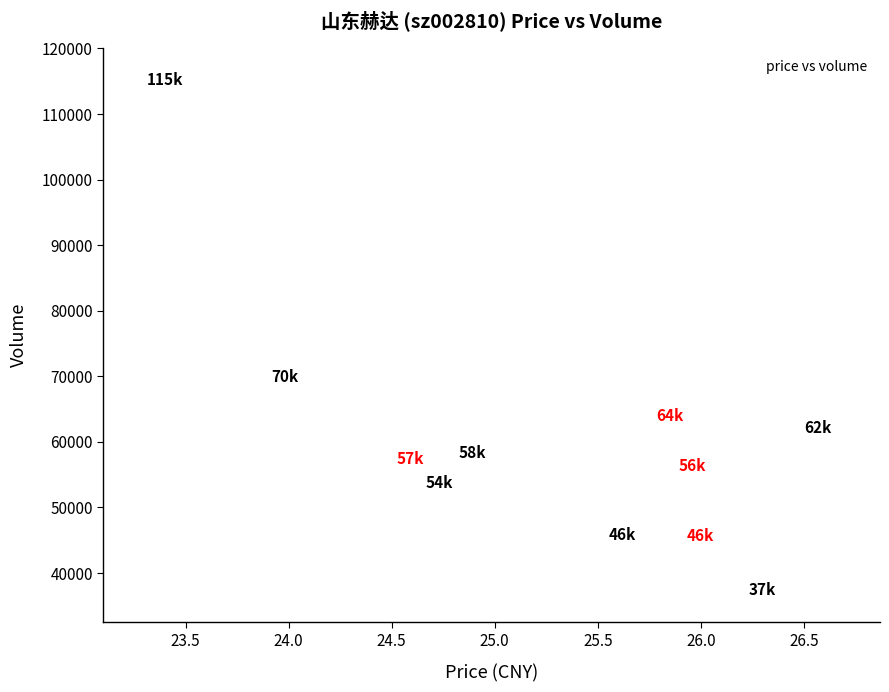

What Y value in the scatter plot is closest to 76277?

69827